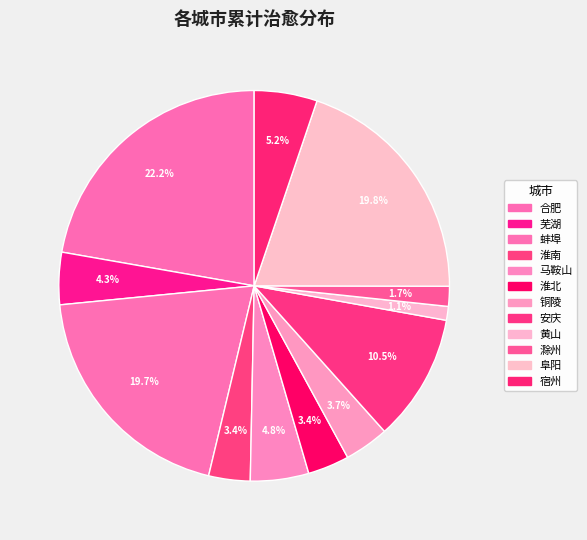

How many slices are in this pie chart?

12